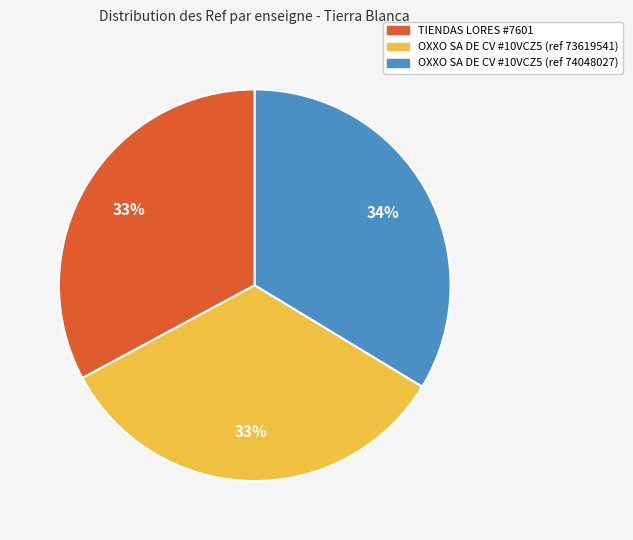

How many slices are in this pie chart?

3